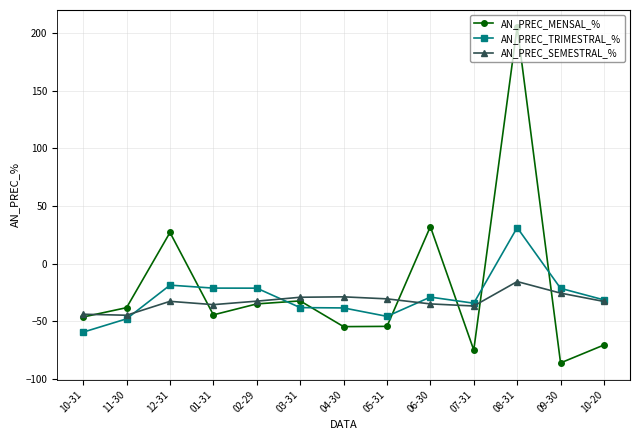

What value does the AN_PREC_MENSAL_% series have at 01-31?

-44.3